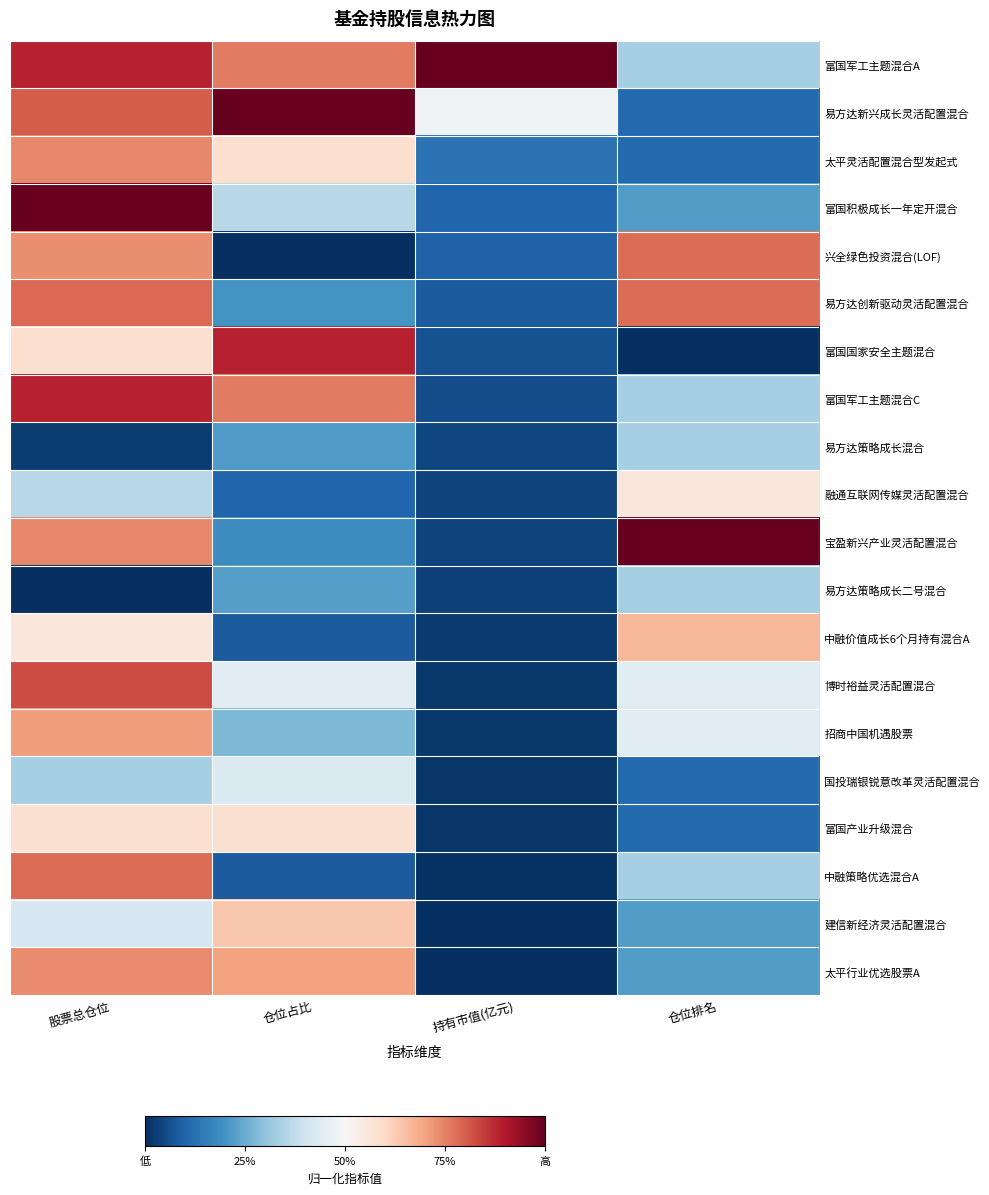

What is the difference between the highest and lowest values at 持有市值(亿元)?

1.0